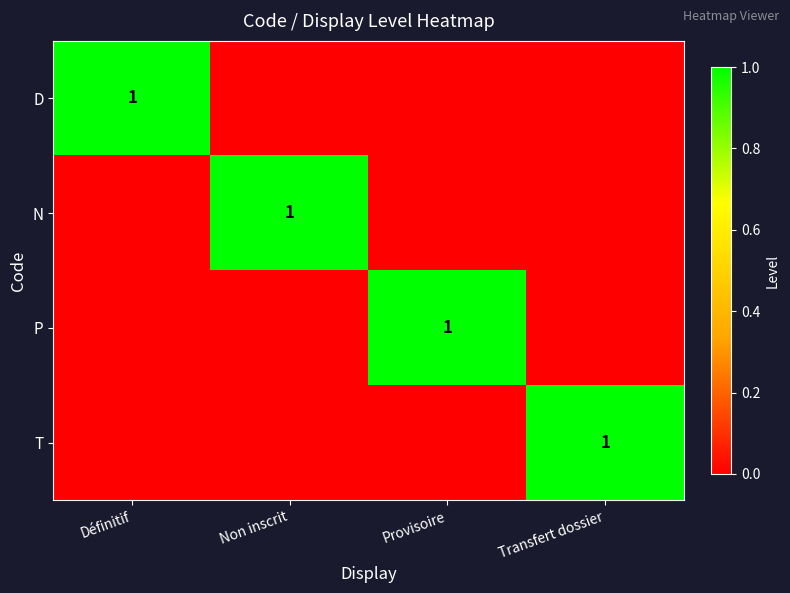

Is it true that P equals 2 at Provisoire?

False